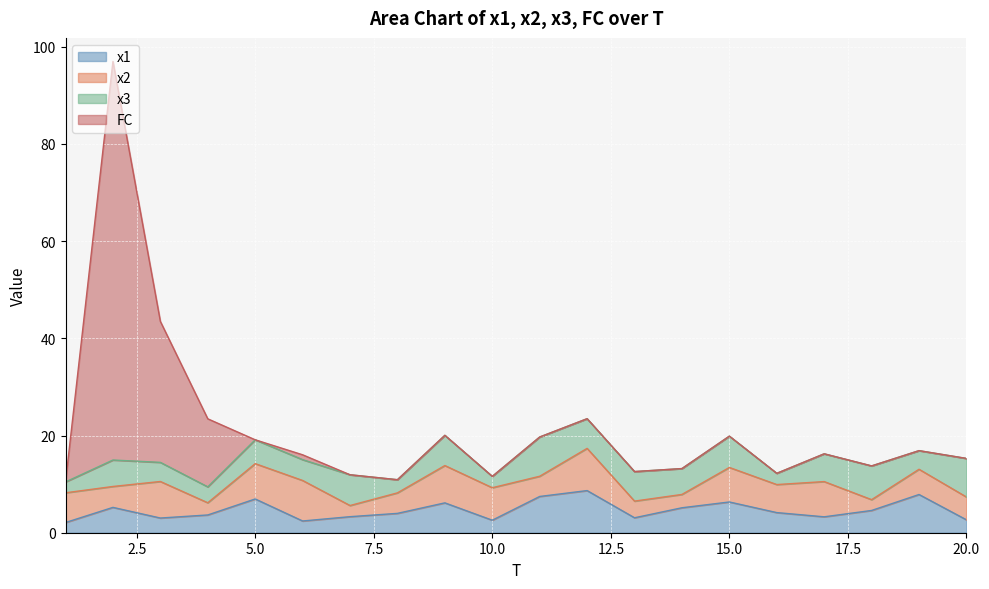

What is the total value across all series at 10.0?

11.6